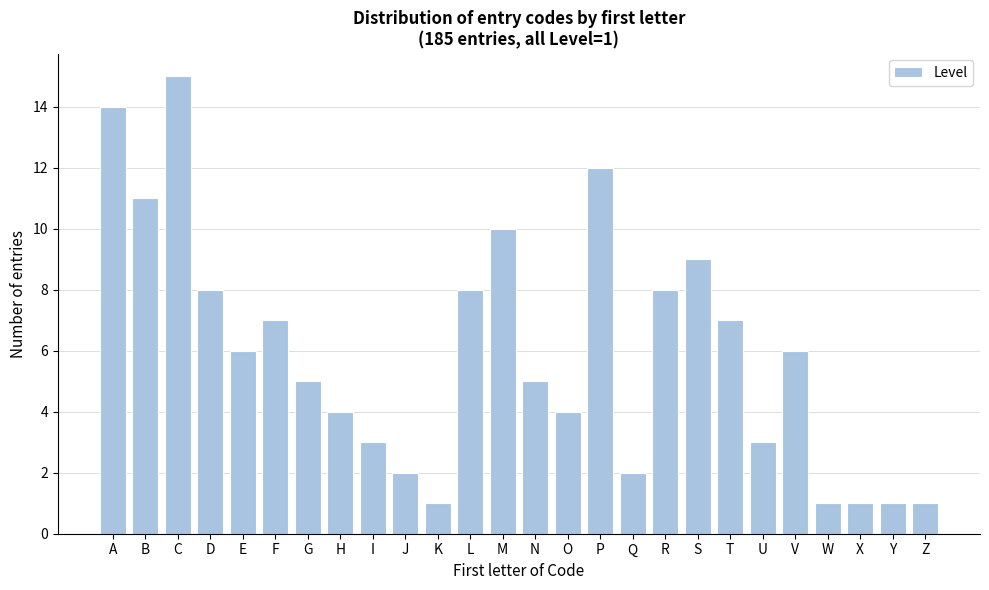

Reading left to right, transcribe all the data shown in this chart.

A=14	B=11	C=15	D=8	E=6	F=7	G=5	H=4	I=3	J=2	K=1	L=8	M=10	N=5	O=4	P=12	Q=2	R=8	S=9	T=7	U=3	V=6	W=1	X=1	Y=1	Z=1